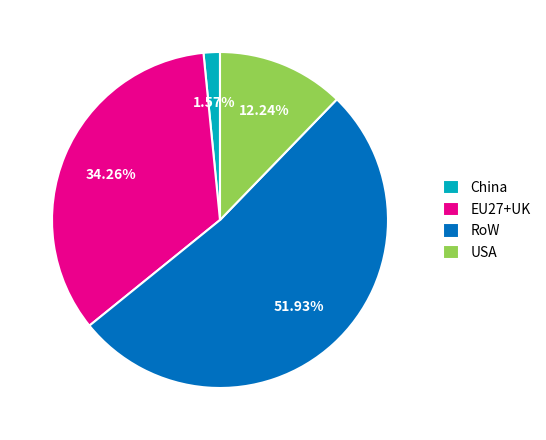

How many segments does this pie chart have?

4